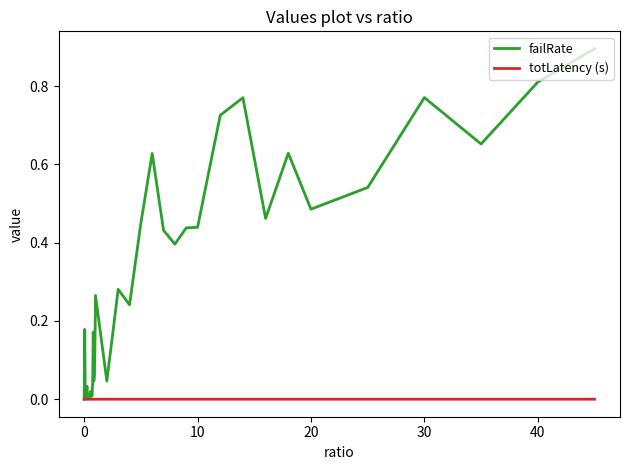

Does the chart display data point markers on the line(s)?

No